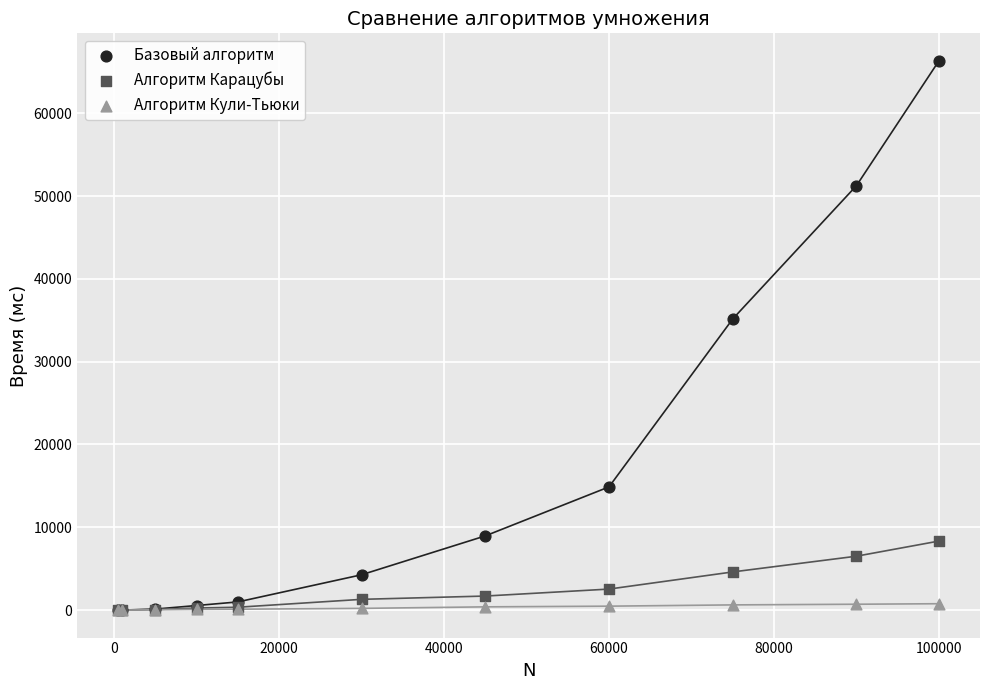

In the Базовый алгоритм series, what Y value is closest to 33165?

35160